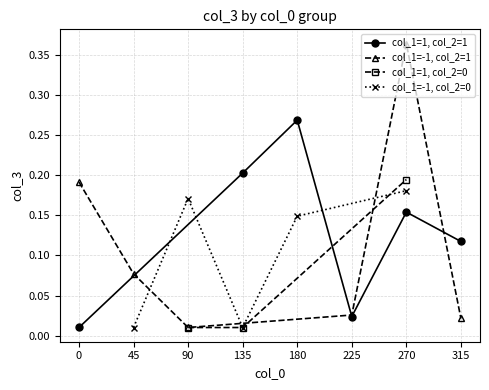

What is the maximum value for col_3 (col_1=1, col_2=0)?

0.2